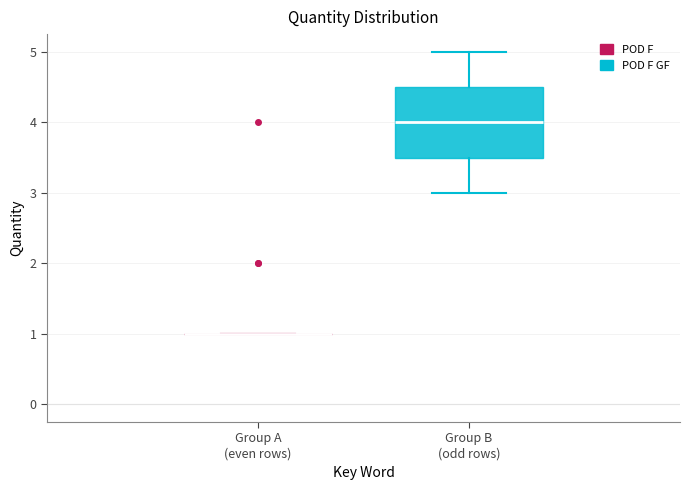

Which box is the tallest, from its lower edge to its upper edge?

Group B (odd rows)